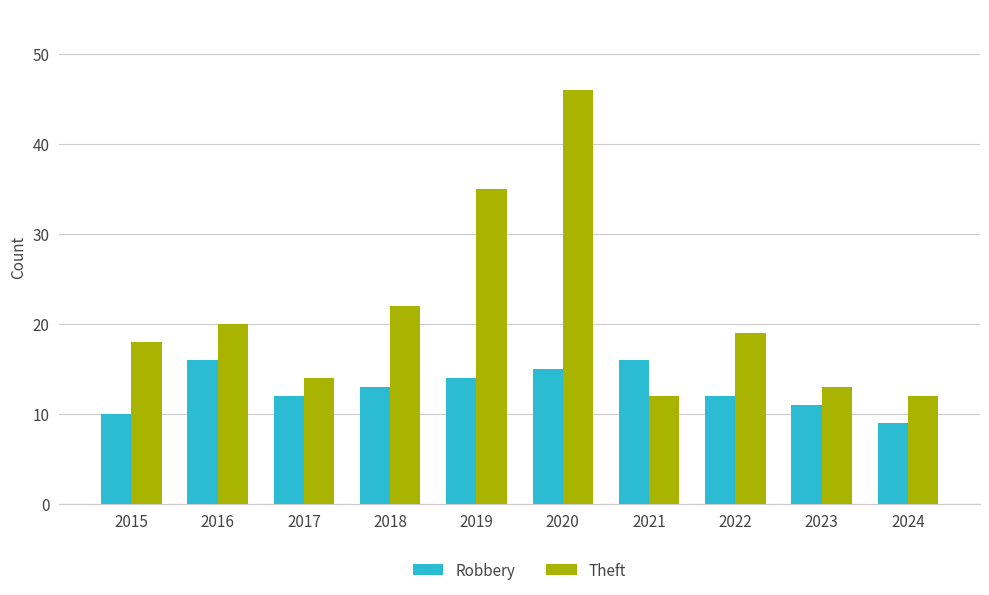

Is it true that Robbery equals 6 at 2023?

False